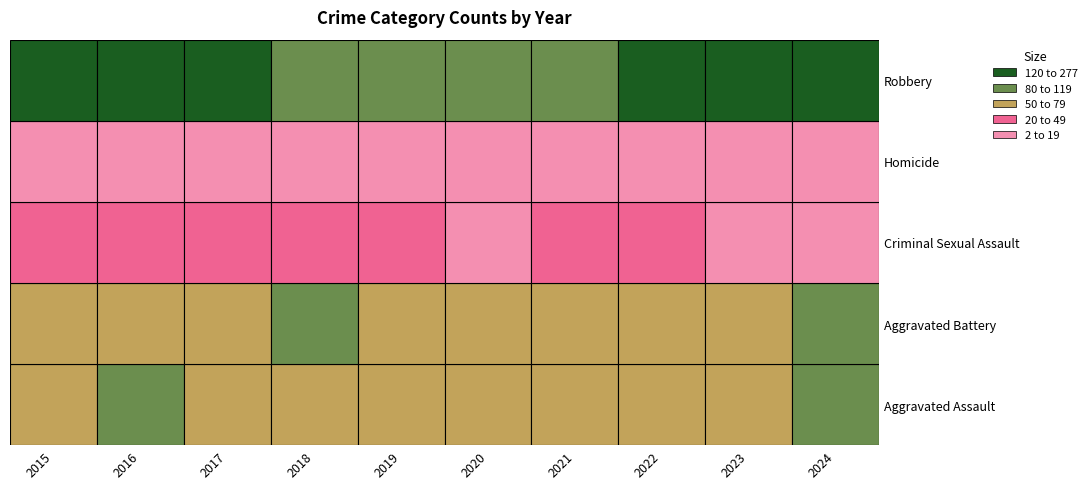

Between 2020 and 2019, which is larger?

2019